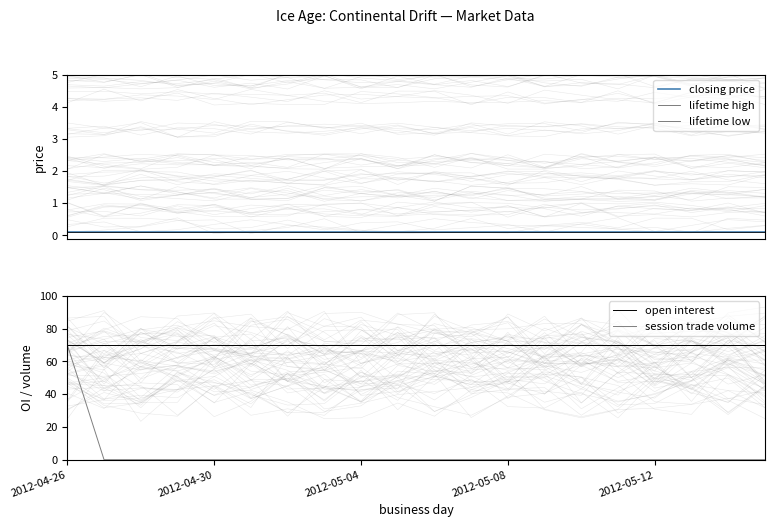

What is the highest value of the open interest series?

70